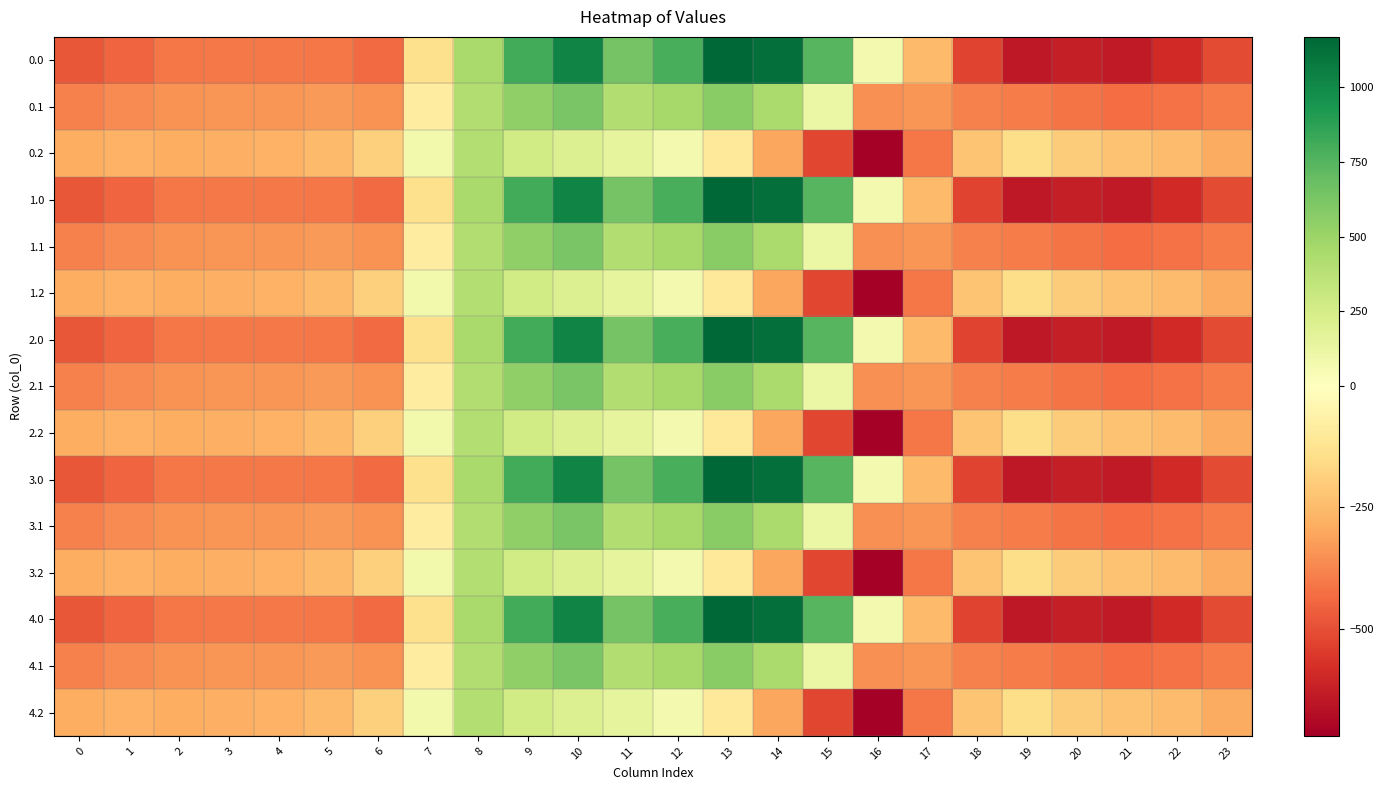

Reading left to right, transcribe all the data shown in this chart.

0.0: 0=-482.0	1=-449.5	2=-410.3	3=-404.4	4=-404.9	5=-410.8	6=-435.0	7=-136.4	8=454.2	9=804.0	10=1023.2	11=640.9	12=784.4	13=1167.2	14=1128.3	15=739.0	16=67.6	17=-250.3	18=-529.6	19=-644.5	20=-629.9	21=-638.4	22=-592.3	23=-511.3
0.1: 0=-384.6	1=-361.1	2=-347.9	3=-342.7	4=-339.6	5=-329.5	6=-345.2	7=-81.6	8=412.6	9=542.1	10=628.1	11=415.4	12=456.1	13=574.0	14=438.6	15=111.1	16=-353.7	17=-340.1	18=-388.5	19=-399.7	20=-414.5	21=-432.4	22=-419.9	23=-399.4
0.2: 0=-287.1	1=-272.7	2=-285.5	3=-281.0	4=-274.4	5=-248.1	6=-187.1	7=77.9	8=407.2	9=271.1	10=202.5	11=149.1	12=65.2	13=-104.4	14=-301.9	15=-522.2	16=-721.2	17=-409.5	18=-223.1	19=-151.1	20=-199.2	21=-226.4	22=-247.4	23=-287.5
1.0: 0=-482.0	1=-449.5	2=-410.3	3=-404.4	4=-404.9	5=-410.8	6=-435.0	7=-136.4	8=454.2	9=804.0	10=1023.2	11=640.9	12=784.4	13=1167.2	14=1128.3	15=739.0	16=67.6	17=-250.3	18=-529.6	19=-644.5	20=-629.9	21=-638.4	22=-592.3	23=-511.3
1.1: 0=-384.6	1=-361.1	2=-347.9	3=-342.7	4=-339.6	5=-329.5	6=-345.2	7=-81.6	8=412.6	9=542.1	10=628.1	11=415.4	12=456.1	13=574.0	14=438.6	15=111.1	16=-353.7	17=-340.1	18=-388.5	19=-399.7	20=-414.5	21=-432.4	22=-419.9	23=-399.4
1.2: 0=-287.1	1=-272.7	2=-285.5	3=-281.0	4=-274.4	5=-248.1	6=-187.1	7=77.9	8=407.2	9=271.1	10=202.5	11=149.1	12=65.2	13=-104.4	14=-301.9	15=-522.2	16=-721.2	17=-409.5	18=-223.1	19=-151.1	20=-199.2	21=-226.4	22=-247.4	23=-287.5
2.0: 0=-482.0	1=-449.5	2=-410.3	3=-404.4	4=-404.9	5=-410.8	6=-435.0	7=-136.4	8=454.2	9=804.0	10=1023.2	11=640.9	12=784.4	13=1167.2	14=1128.3	15=739.0	16=67.6	17=-250.3	18=-529.6	19=-644.5	20=-629.9	21=-638.4	22=-592.3	23=-511.3
2.1: 0=-384.6	1=-361.1	2=-347.9	3=-342.7	4=-339.6	5=-329.5	6=-345.2	7=-81.6	8=412.6	9=542.1	10=628.1	11=415.4	12=456.1	13=574.0	14=438.6	15=111.1	16=-353.7	17=-340.1	18=-388.5	19=-399.7	20=-414.5	21=-432.4	22=-419.9	23=-399.4
2.2: 0=-287.1	1=-272.7	2=-285.5	3=-281.0	4=-274.4	5=-248.1	6=-187.1	7=77.9	8=407.2	9=271.1	10=202.5	11=149.1	12=65.2	13=-104.4	14=-301.9	15=-522.2	16=-721.2	17=-409.5	18=-223.1	19=-151.1	20=-199.2	21=-226.4	22=-247.4	23=-287.5
3.0: 0=-482.0	1=-449.5	2=-410.3	3=-404.4	4=-404.9	5=-410.8	6=-435.0	7=-136.4	8=454.2	9=804.0	10=1023.2	11=640.9	12=784.4	13=1167.2	14=1128.3	15=739.0	16=67.6	17=-250.3	18=-529.6	19=-644.5	20=-629.9	21=-638.4	22=-592.3	23=-511.3
3.1: 0=-384.6	1=-361.1	2=-347.9	3=-342.7	4=-339.6	5=-329.5	6=-345.2	7=-81.6	8=412.6	9=542.1	10=628.1	11=415.4	12=456.1	13=574.0	14=438.6	15=111.1	16=-353.7	17=-340.1	18=-388.5	19=-399.7	20=-414.5	21=-432.4	22=-419.9	23=-399.4
3.2: 0=-287.1	1=-272.7	2=-285.5	3=-281.0	4=-274.4	5=-248.1	6=-187.1	7=77.9	8=407.2	9=271.1	10=202.5	11=149.1	12=65.2	13=-104.4	14=-301.9	15=-522.2	16=-721.2	17=-409.5	18=-223.1	19=-151.1	20=-199.2	21=-226.4	22=-247.4	23=-287.5
4.0: 0=-482.0	1=-449.5	2=-410.3	3=-404.4	4=-404.9	5=-410.8	6=-435.0	7=-136.4	8=454.2	9=804.0	10=1023.2	11=640.9	12=784.4	13=1167.2	14=1128.3	15=739.0	16=67.6	17=-250.3	18=-529.6	19=-644.5	20=-629.9	21=-638.4	22=-592.3	23=-511.3
4.1: 0=-384.6	1=-361.1	2=-347.9	3=-342.7	4=-339.6	5=-329.5	6=-345.2	7=-81.6	8=412.6	9=542.1	10=628.1	11=415.4	12=456.1	13=574.0	14=438.6	15=111.1	16=-353.7	17=-340.1	18=-388.5	19=-399.7	20=-414.5	21=-432.4	22=-419.9	23=-399.4
4.2: 0=-287.1	1=-272.7	2=-285.5	3=-281.0	4=-274.4	5=-248.1	6=-187.1	7=77.9	8=407.2	9=271.1	10=202.5	11=149.1	12=65.2	13=-104.4	14=-301.9	15=-522.2	16=-721.2	17=-409.5	18=-223.1	19=-151.1	20=-199.2	21=-226.4	22=-247.4	23=-287.5